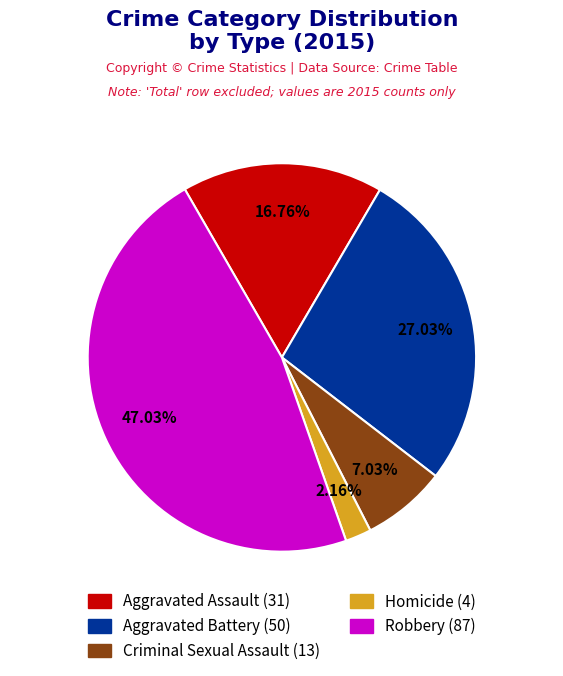

What is the ratio of the value at Homicide to the value at Criminal Sexual Assault?

0.3